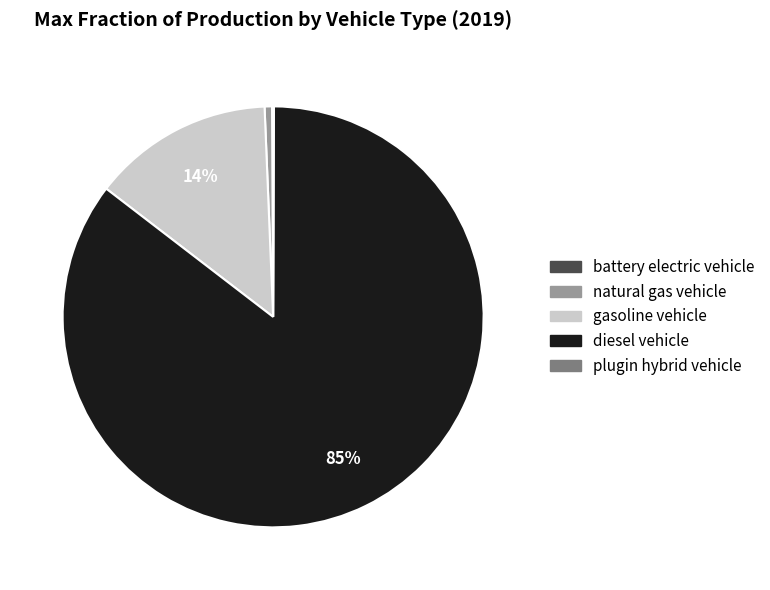

Is it true that diesel vehicle is 85% of the pie?

True